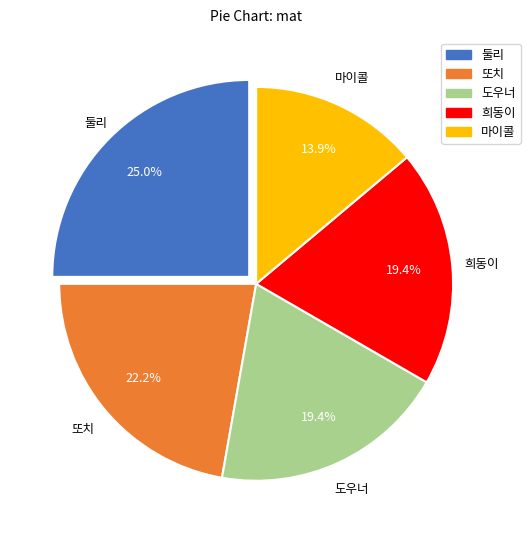

Count the number of slices in the pie.

5